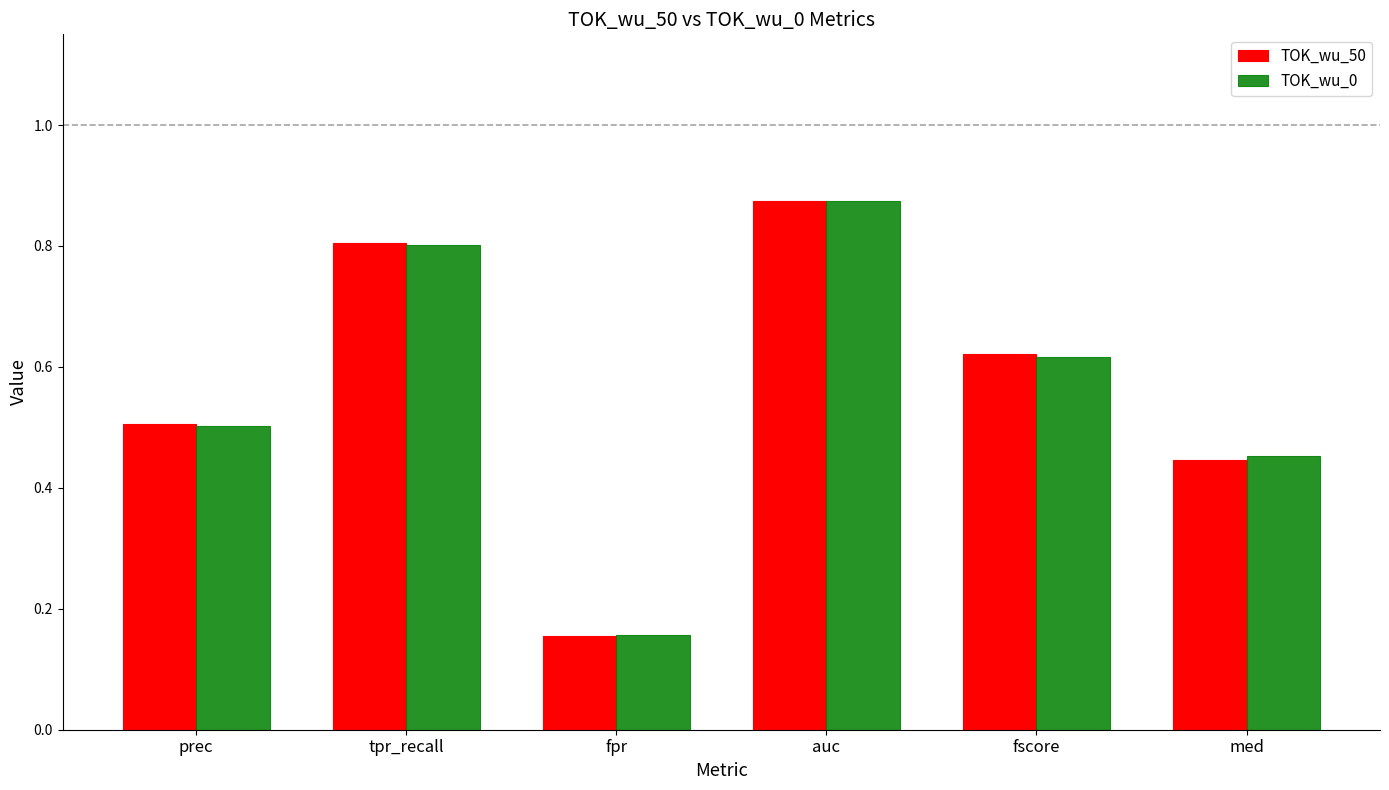

How many bars are there in each group?

2